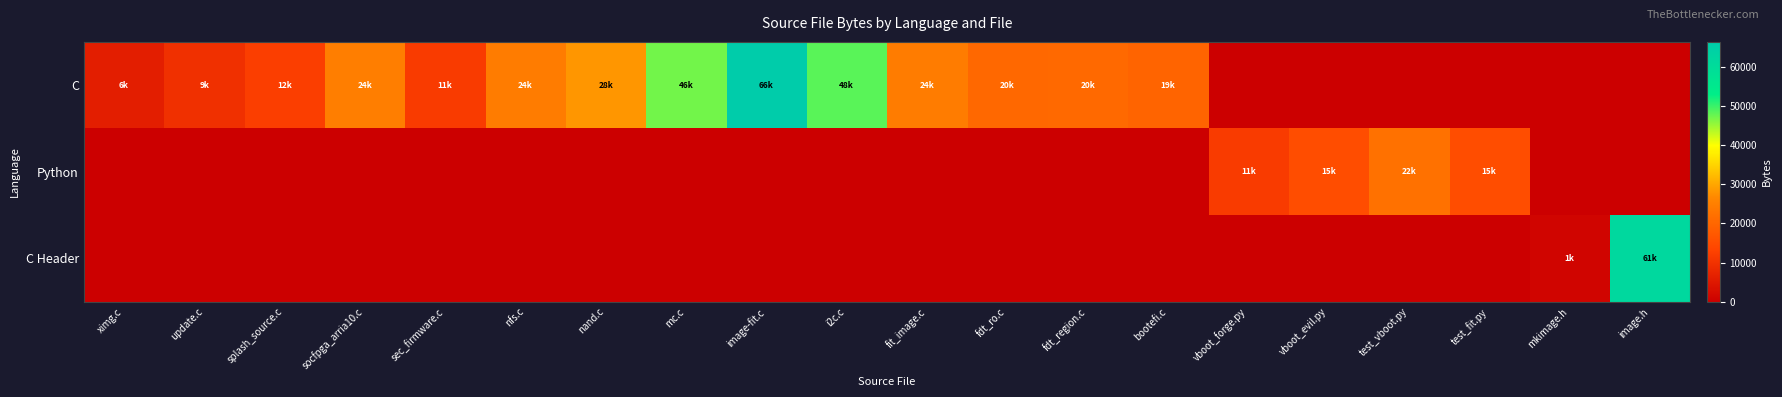

Rank the series by their maximum value, from highest to lowest.

C, C Header, Python